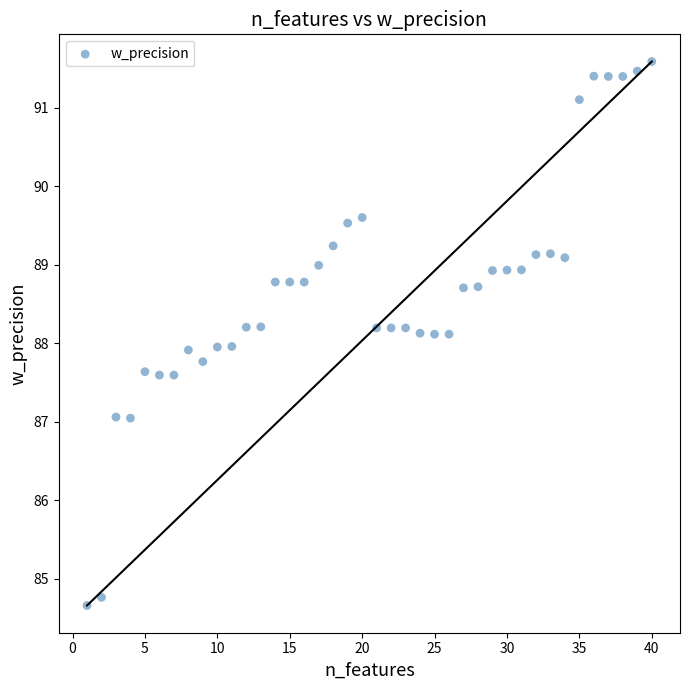

What is the range of X values (max minus min)?

39.0